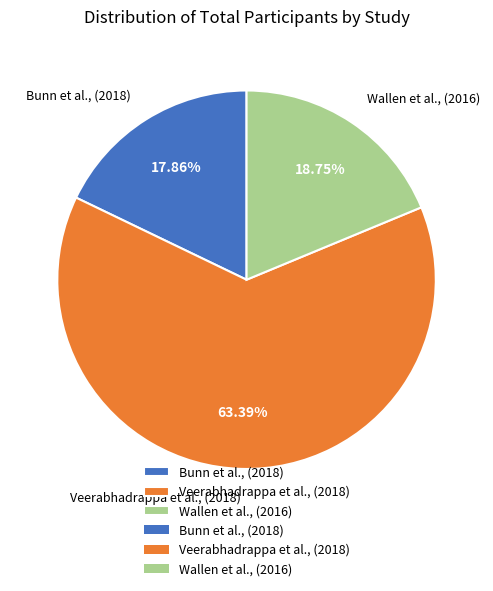

How many segments does this pie chart have?

3